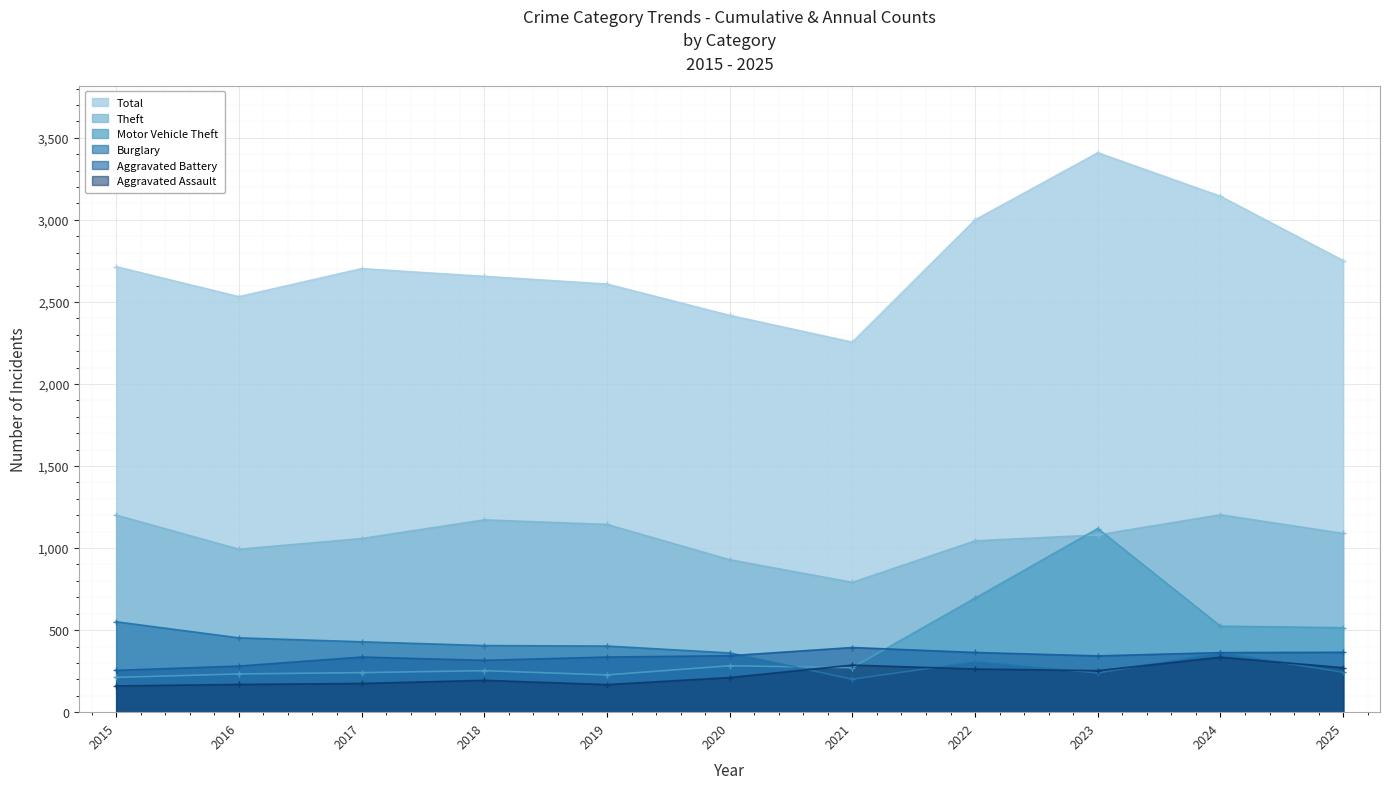

What is the smallest value displayed?

160